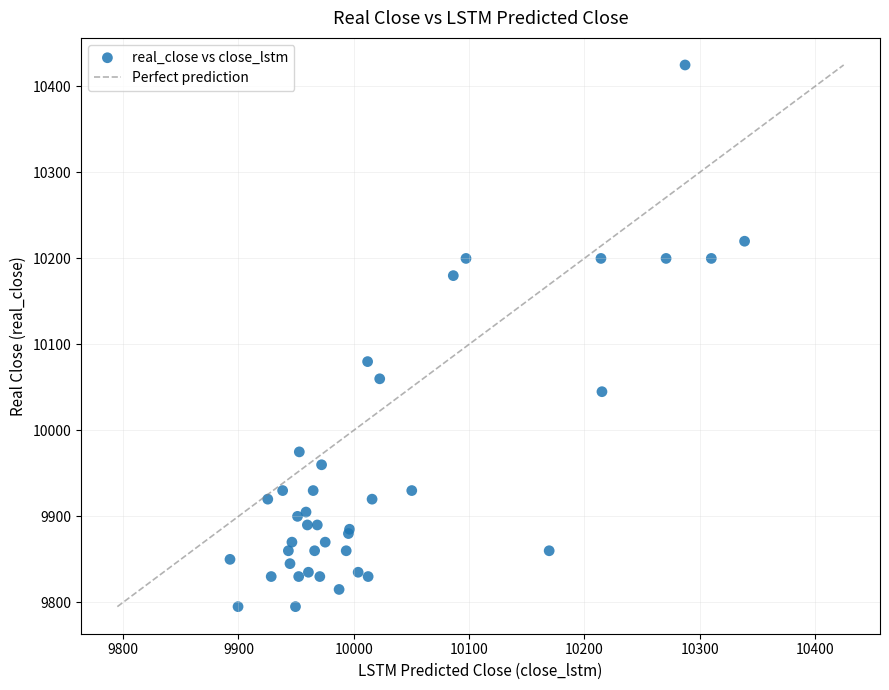

What Y value in the scatter plot is closest to 10110?

10080